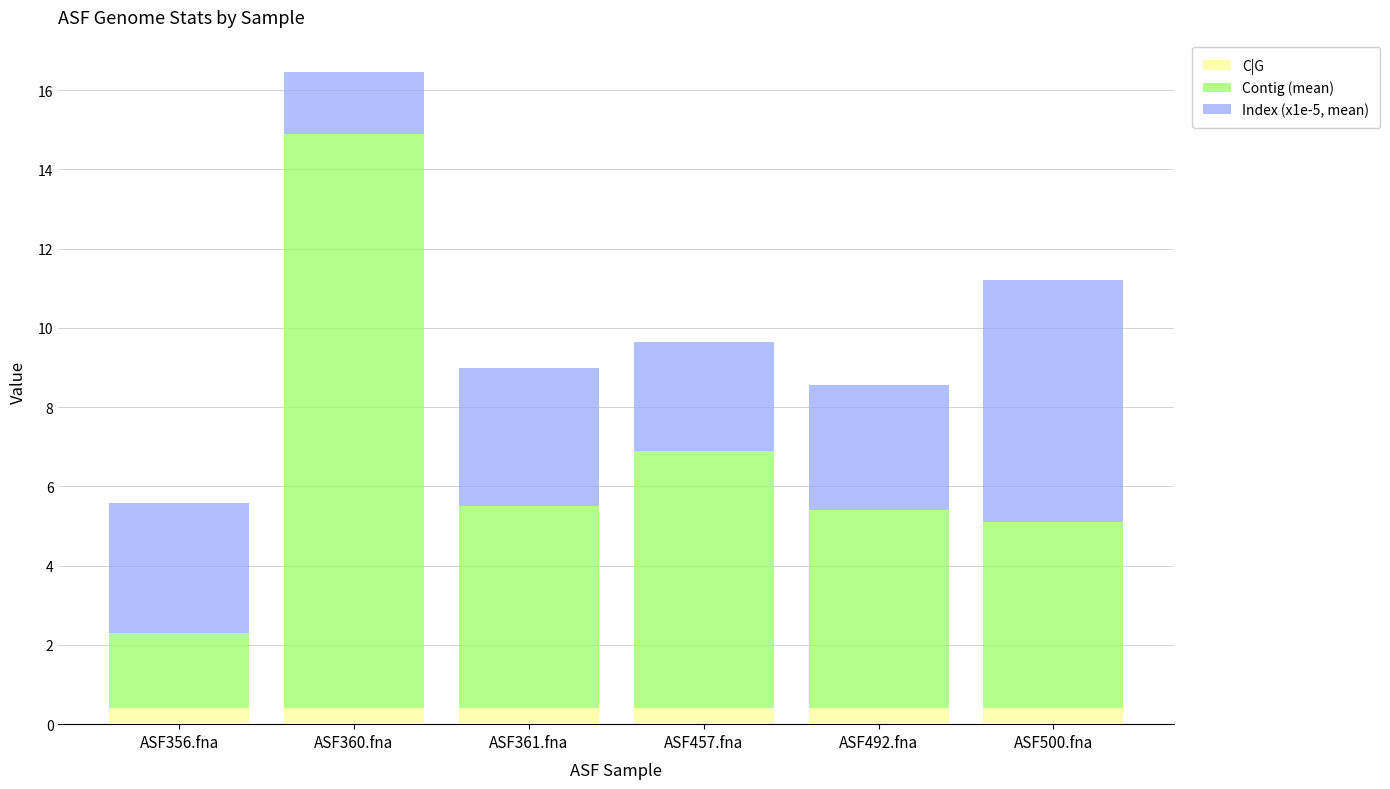

Count the number of categories in the chart.

6